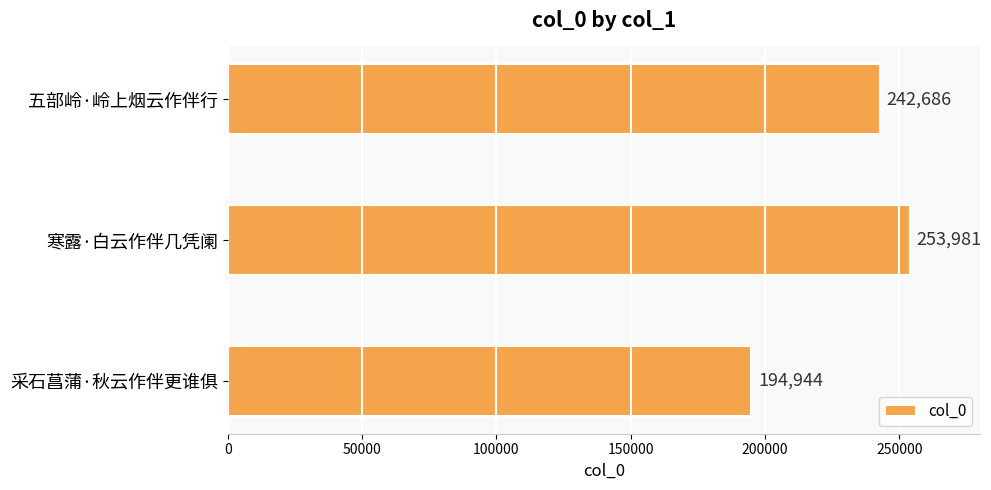

How many data points does each series have?

3